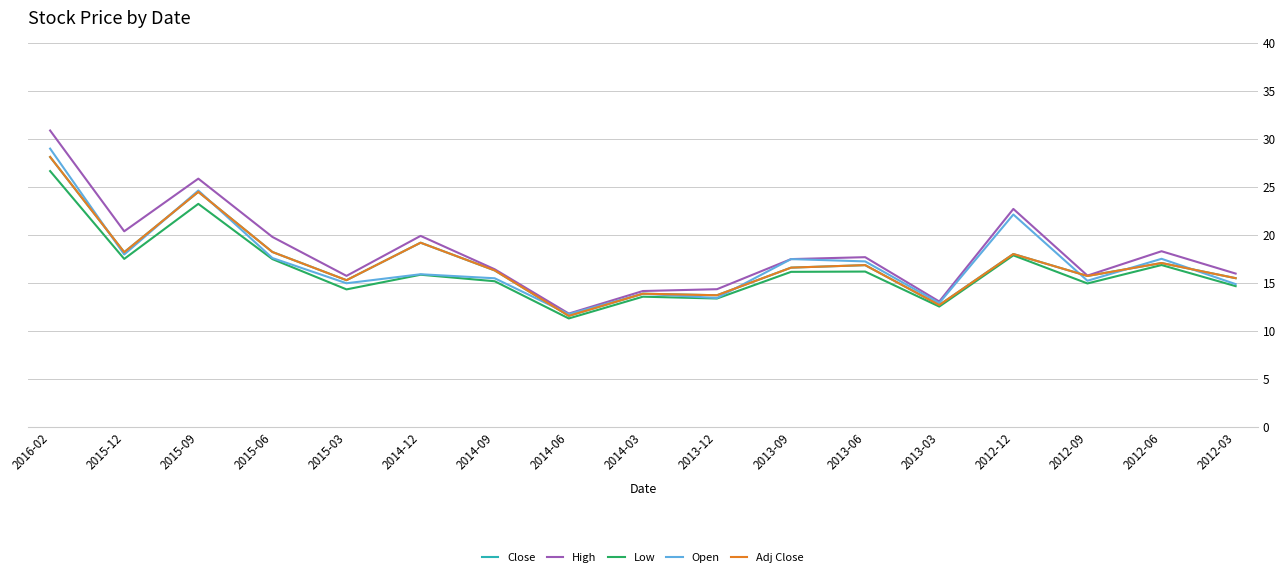

Which series has the widest spread of values?

High